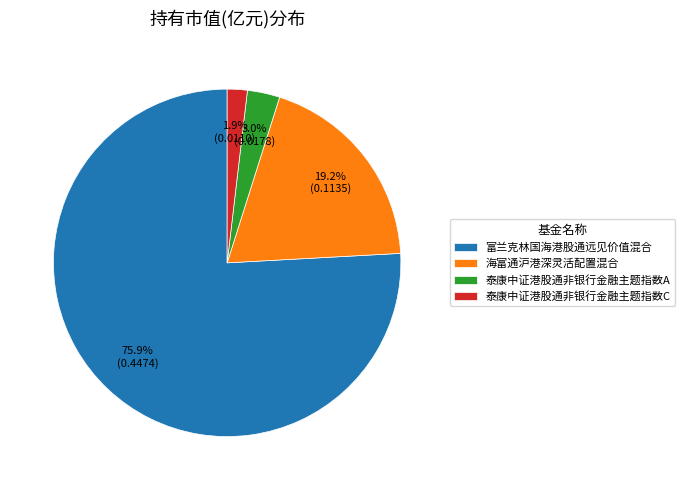

To the nearest percent, what is the difference between the largest and smallest slice percentages?

74%